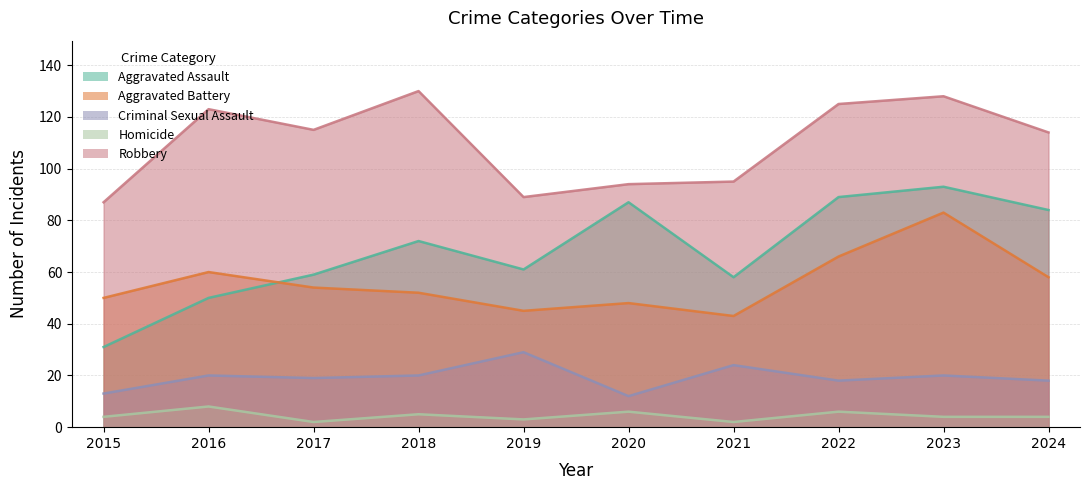

Between 2019 and 2017, which is larger?

2019